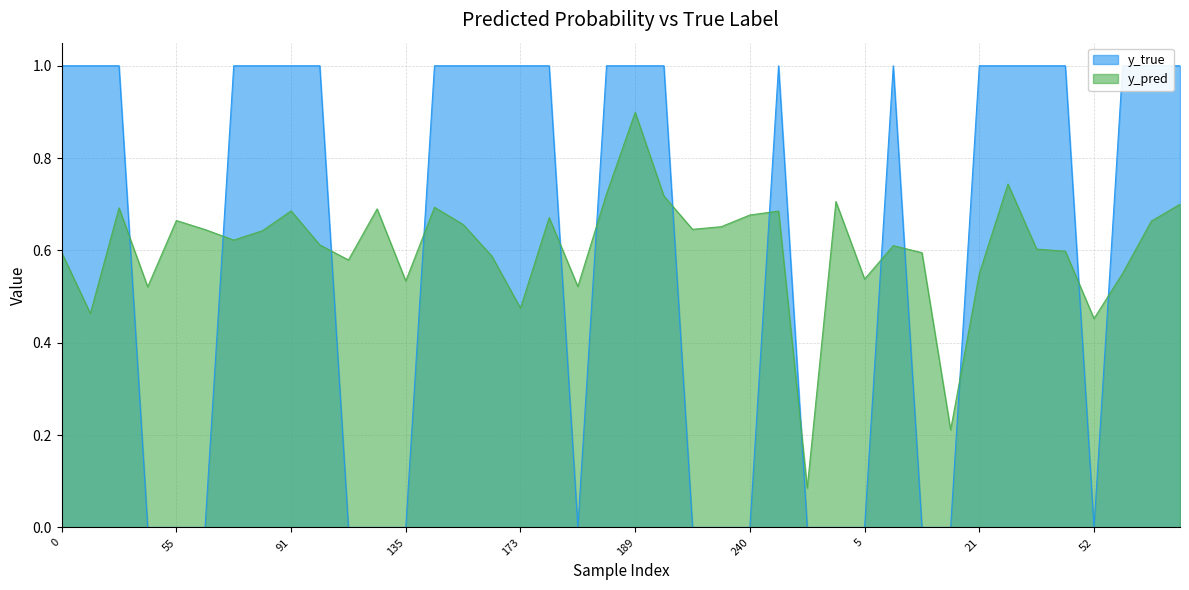

At which category is the sum across all series the highest?

189